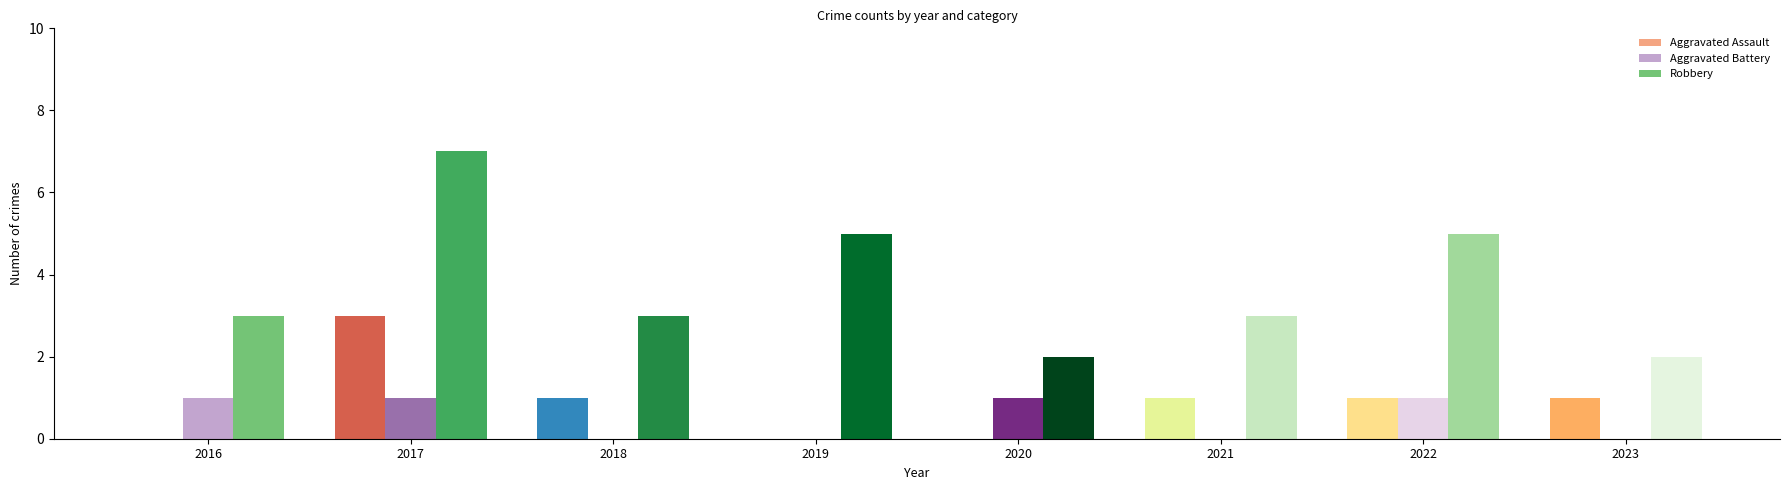

What is the total value across all series at 2019?

5